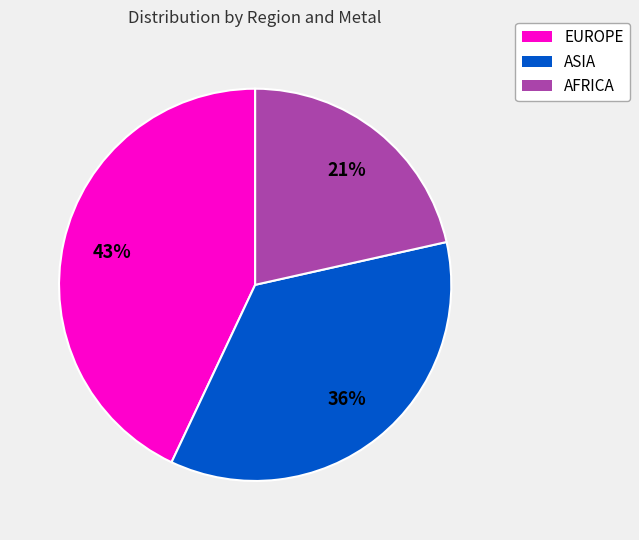

Is there any slice that represents more than half of the pie?

No